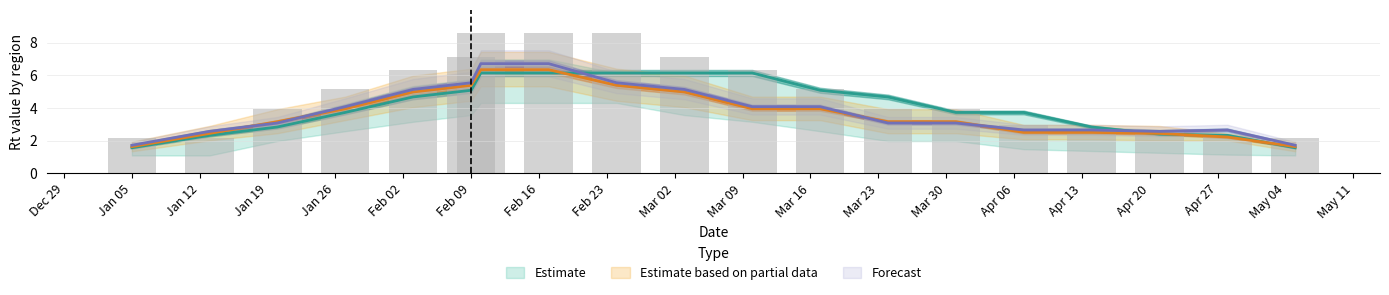

Which category has the lowest value in the IB series?

Jan 05